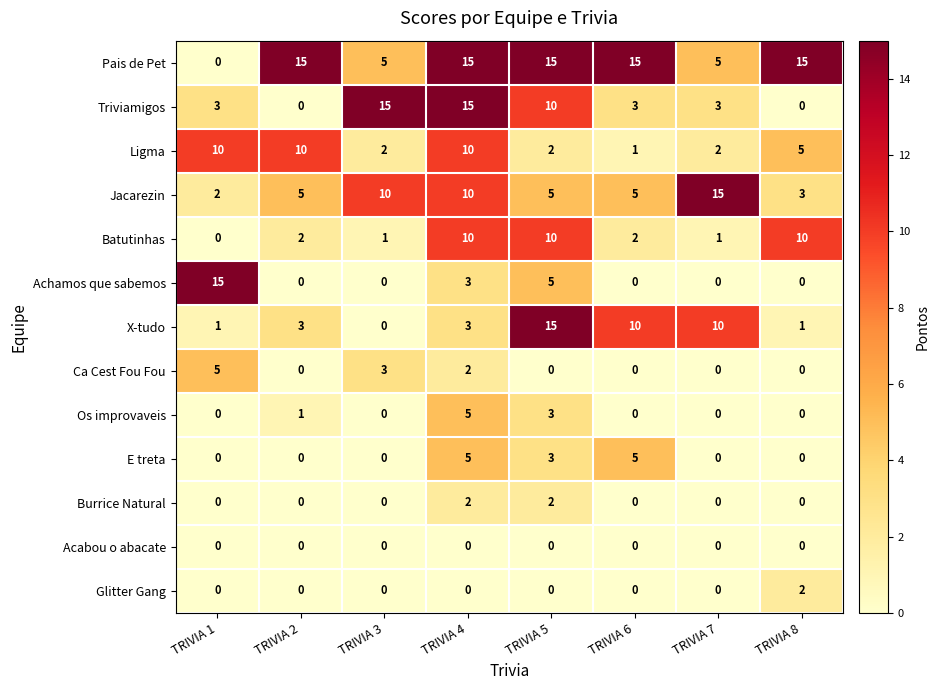

What is the total value across all series at TRIVIA 3?

36